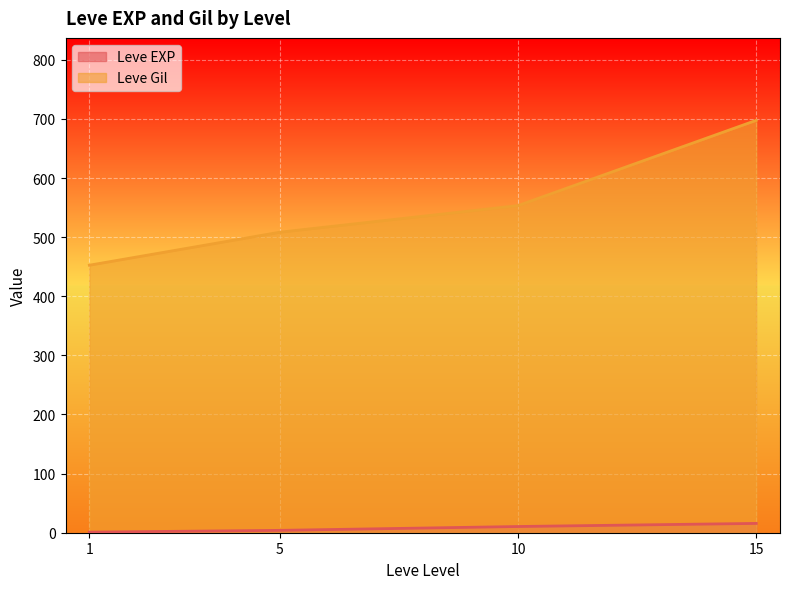

True or false: Leve Gil and Leve EXP cross at least once.

False